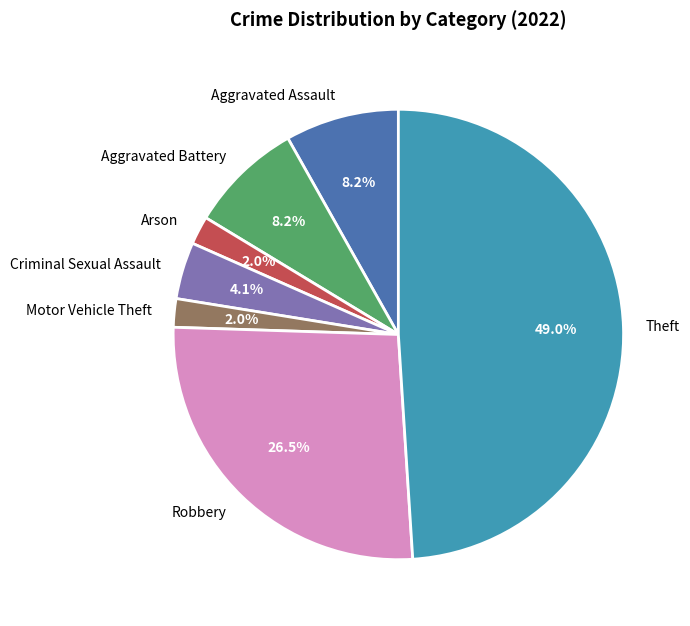

Between Theft and Aggravated Battery, which is larger?

Theft